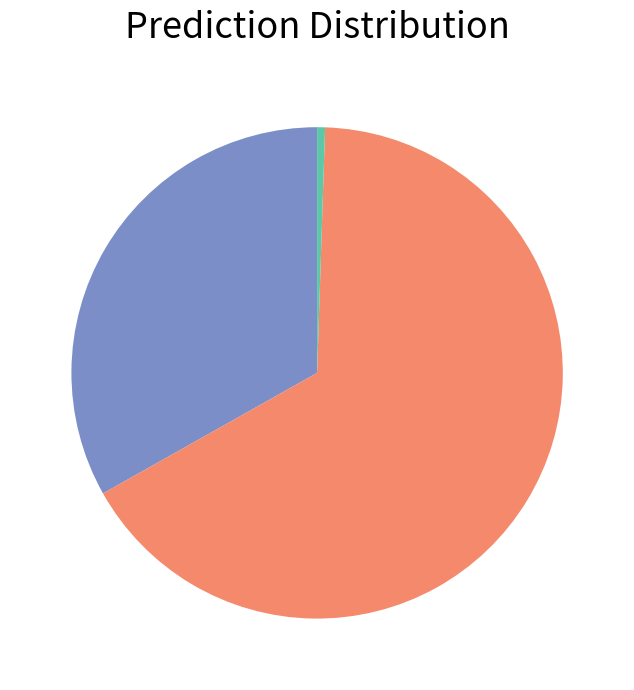

Does any single category account for the majority?

Yes